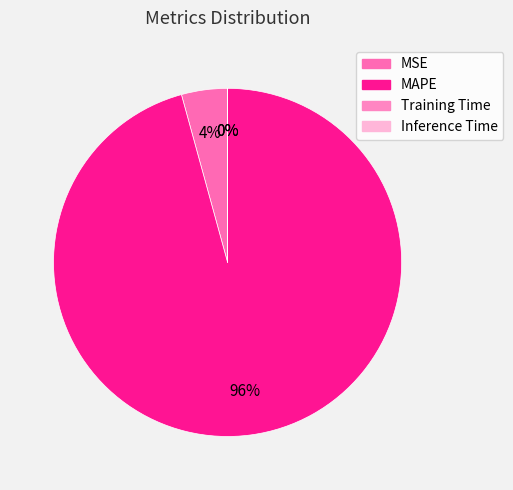

Is MSE the majority of the pie?

No